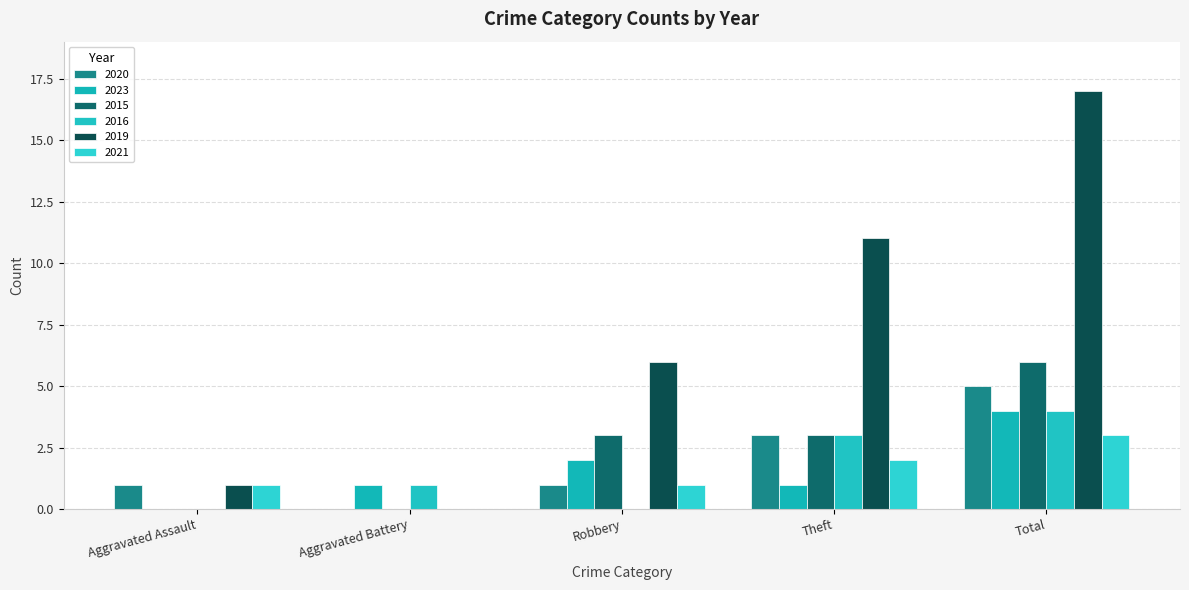

The value of 2019 at Theft is 11. True or false?

True